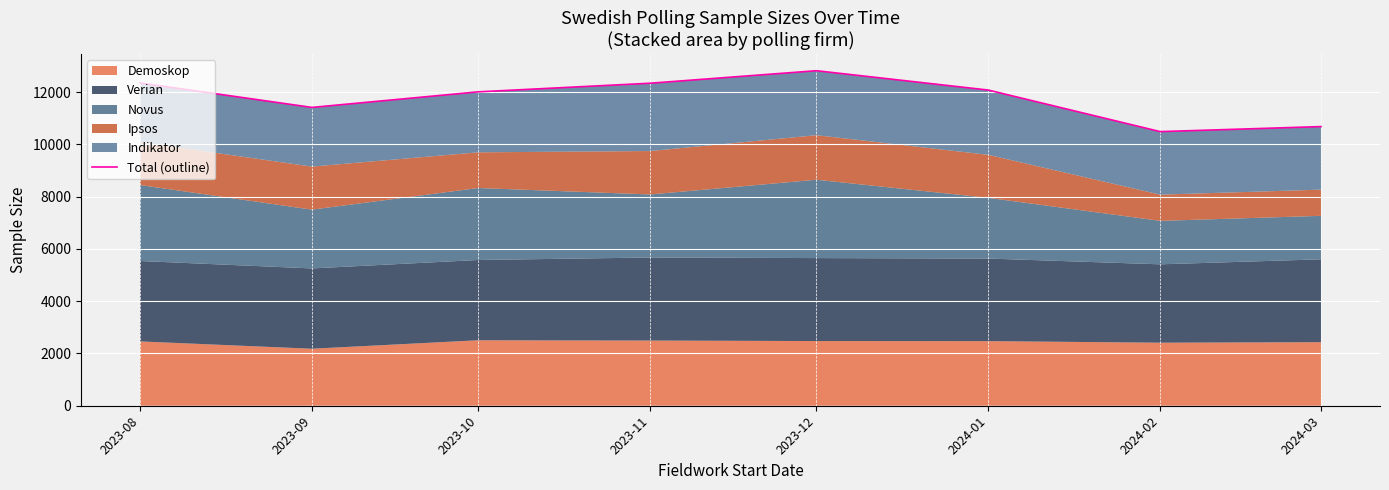

At which category does the data reach its first local valley?

2023-09